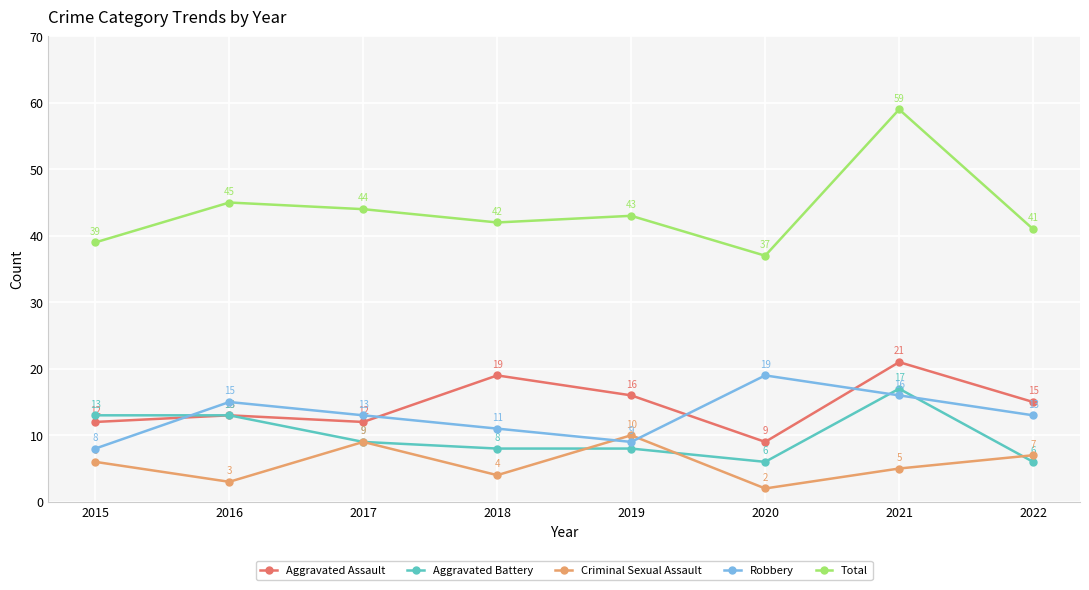

Which series has the largest total across all categories?

Total